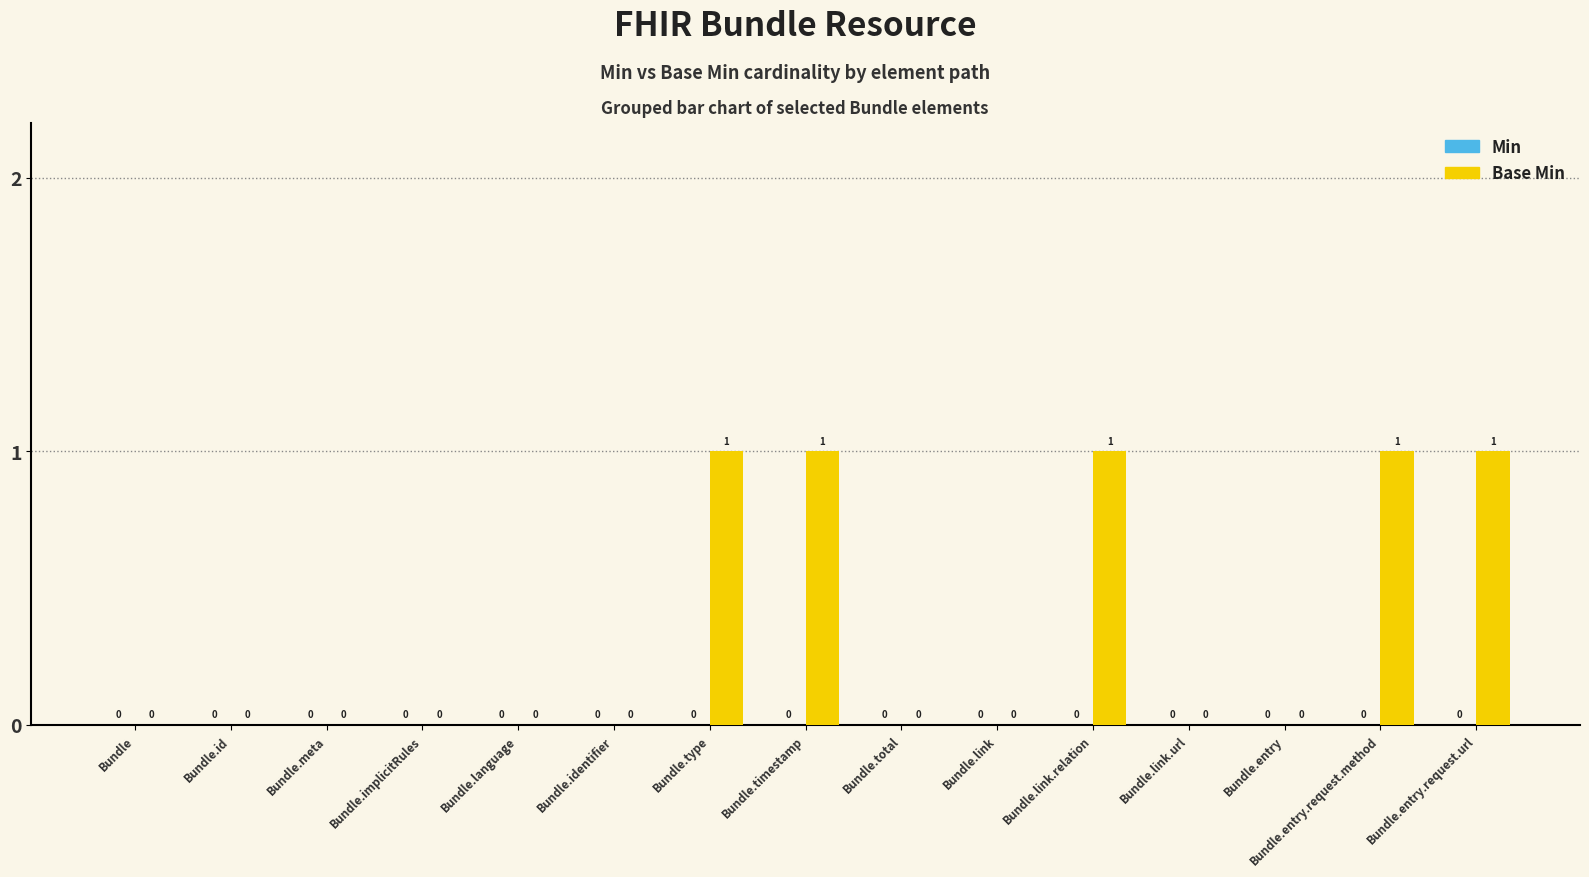

Is it true that the value at Bundle.entry.request.url is 0?

False